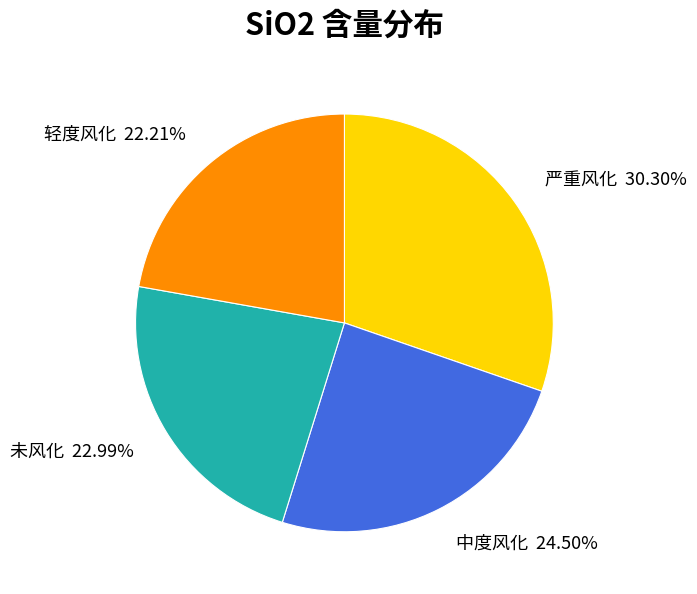

Which slice is the largest?

严重风化